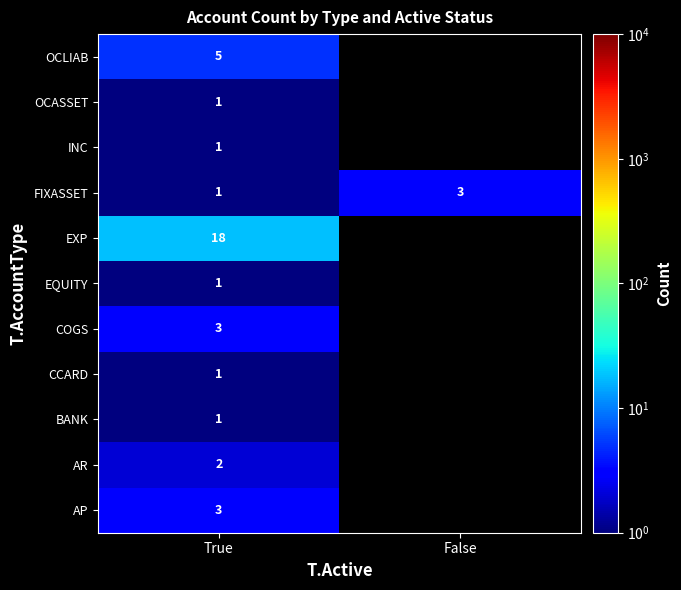

How many series are shown in this chart?

11